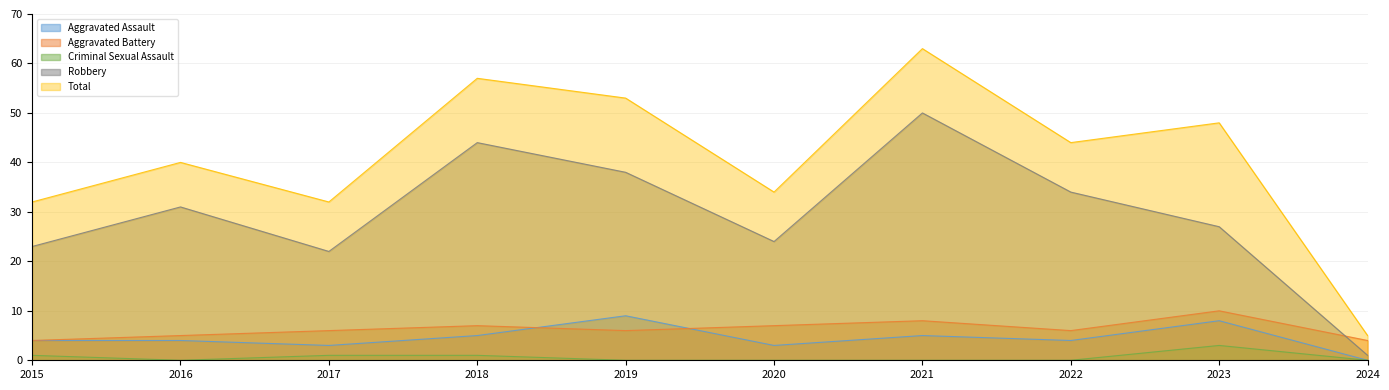

How many lines are shown in the chart?

5